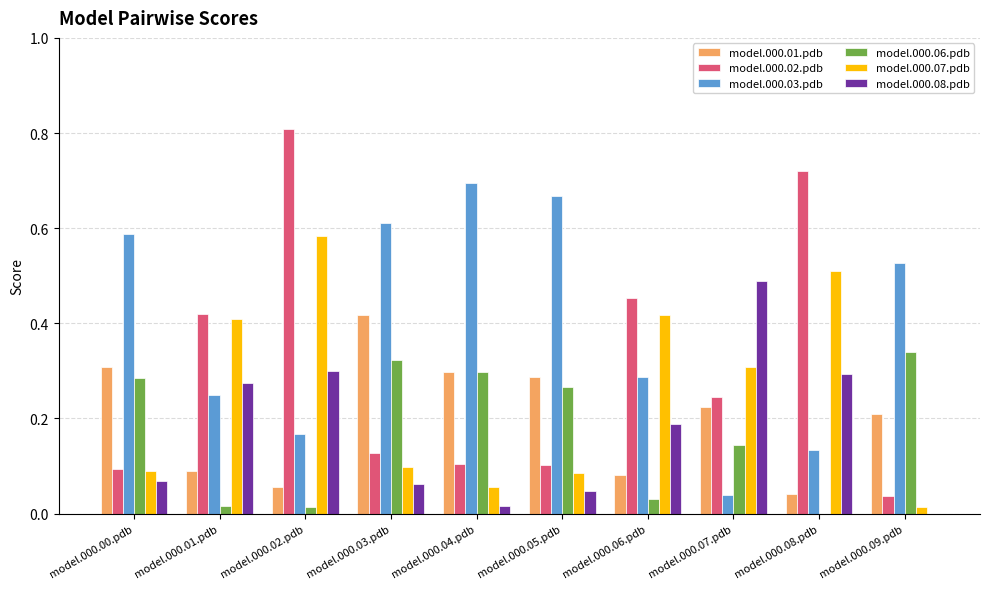

What is the sum of all model.000.02.pdb values?

3.1